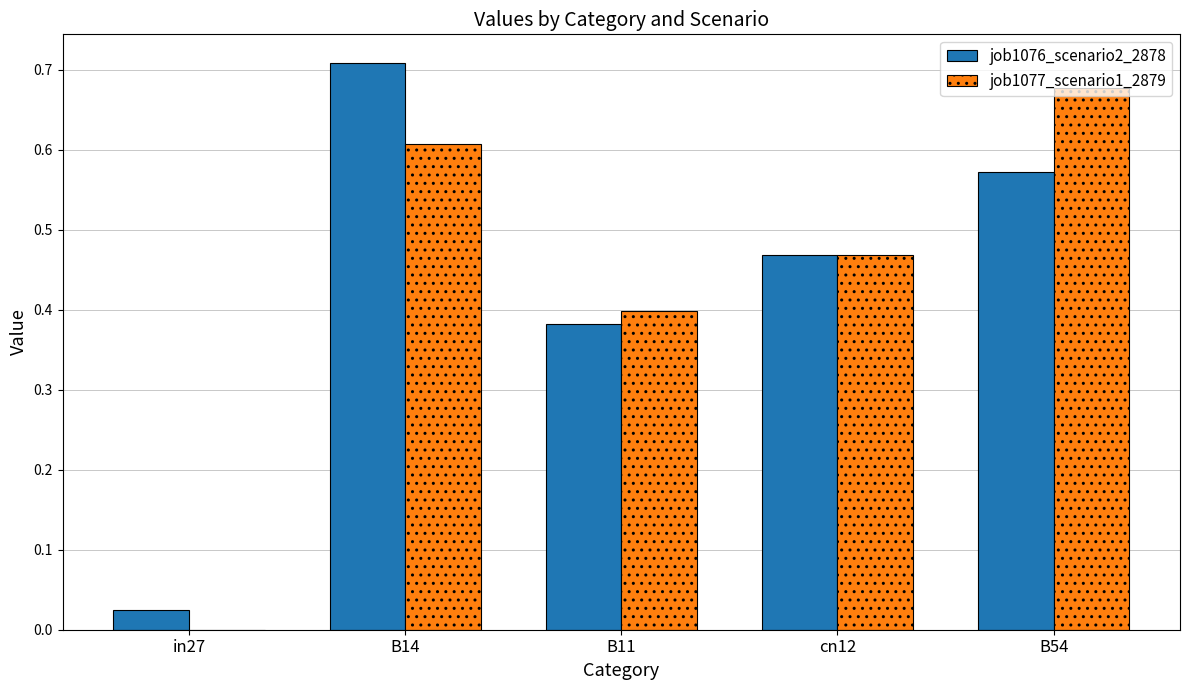

At which category is the sum across all series the highest?

B14